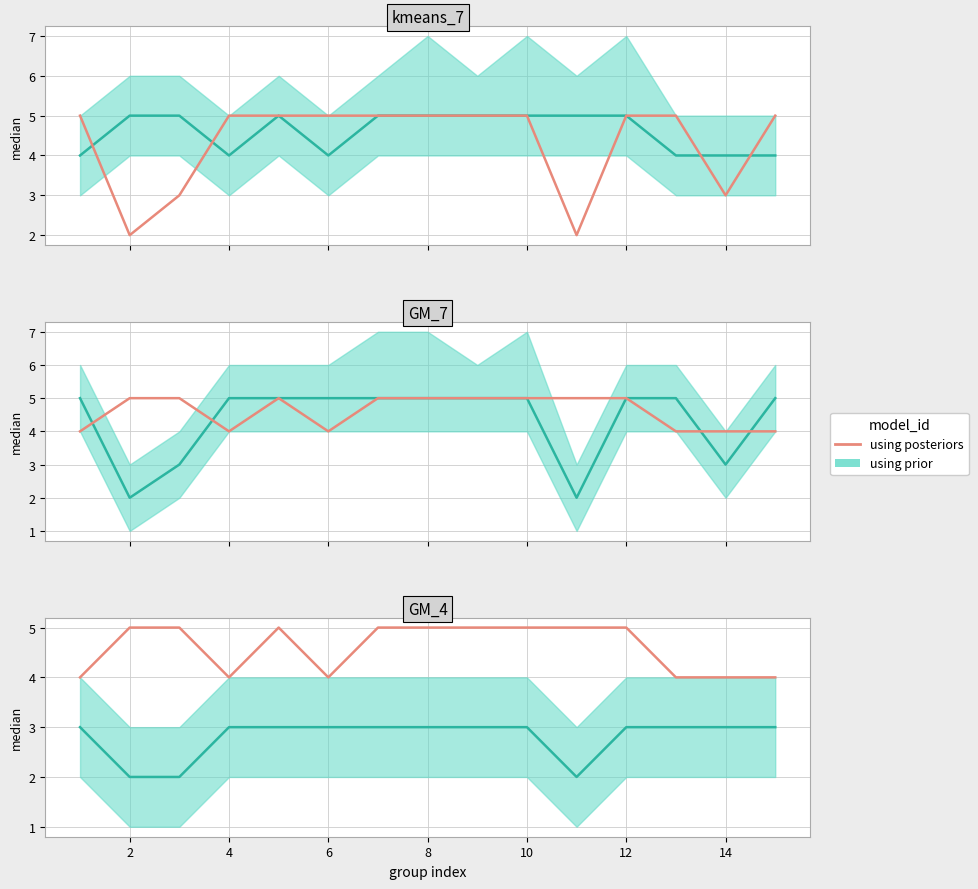

Which label corresponds to the largest value in the chart?

2